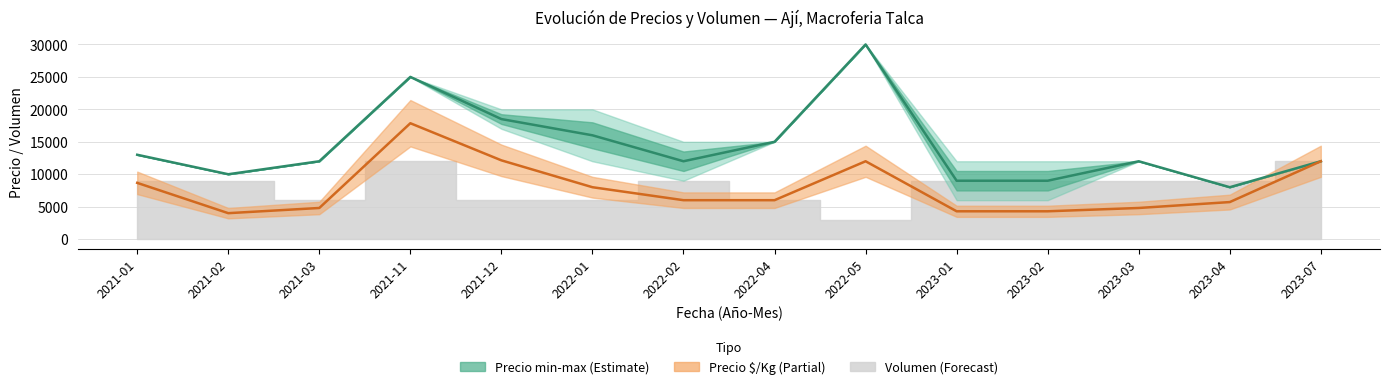

How many lines are shown in the chart?

2